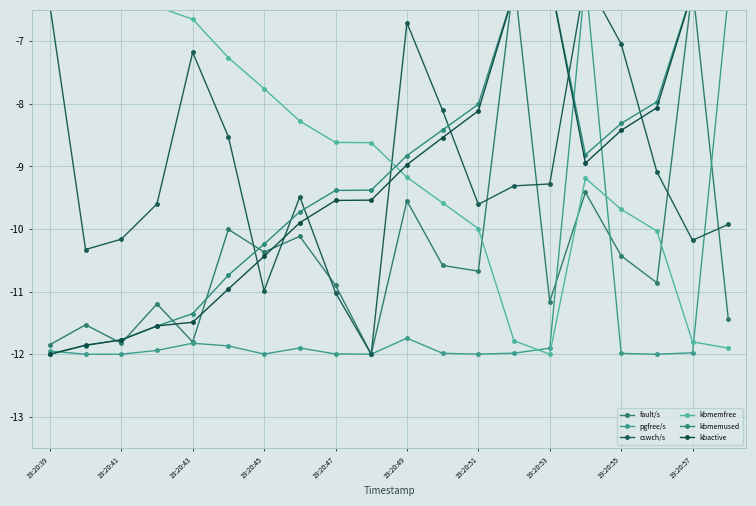

Does the chart have visible grid lines?

Yes